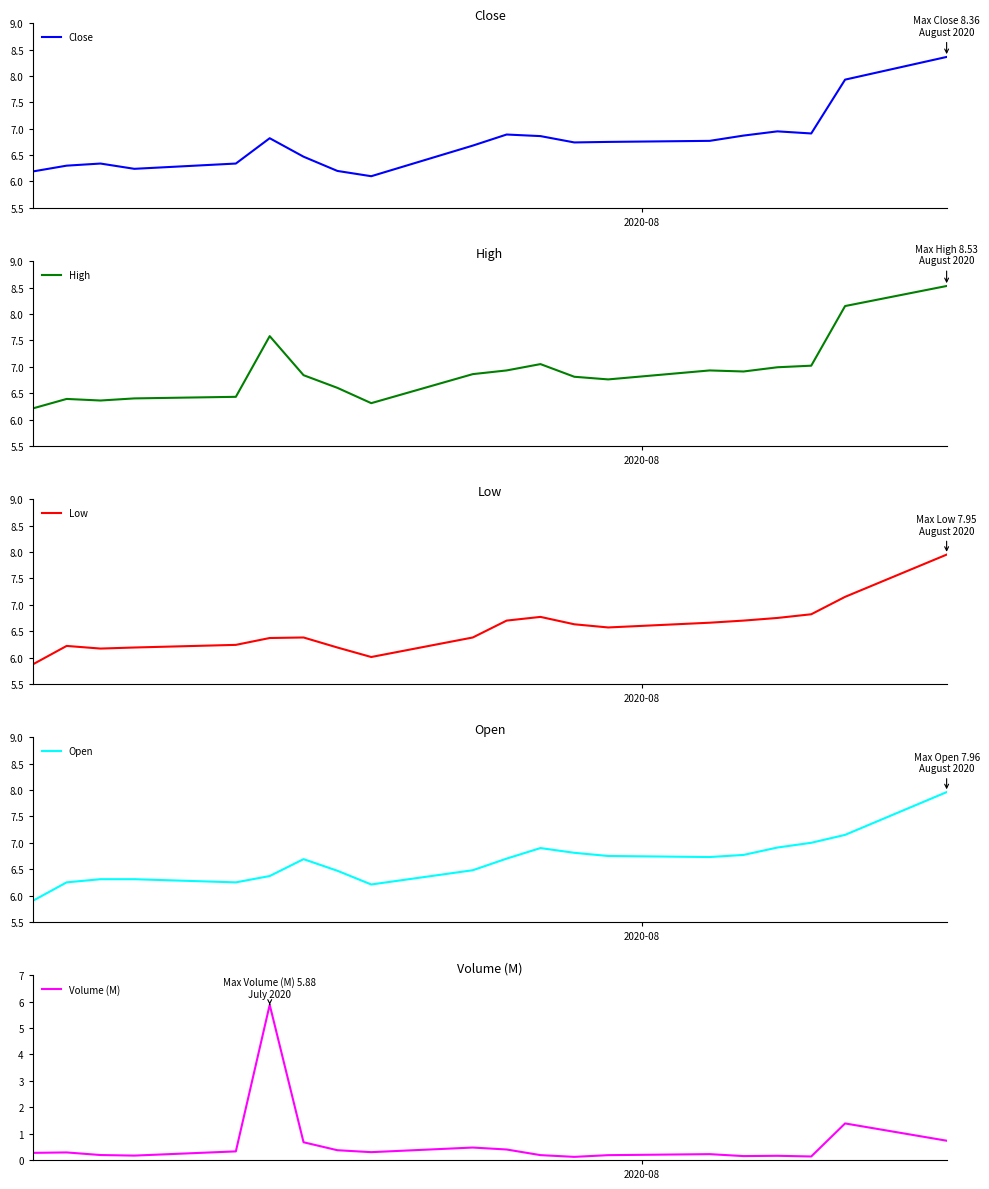

Count the number of categories in the chart.

20